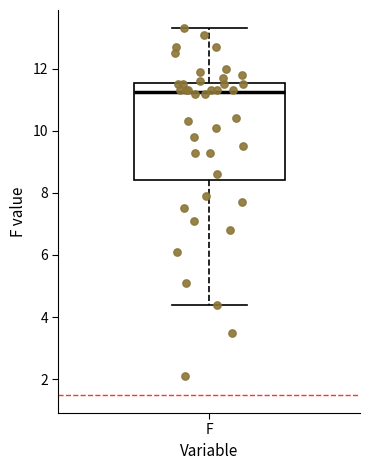

Read this box plot against the y-axis: the position of the median line, the range covered by the box, and the ends of both whiskers. The values are not printed on the chart, so give them approximately, as read against the axis.

median 11.2, box 8.4 to 11.6, whiskers 4.4 to 13.4